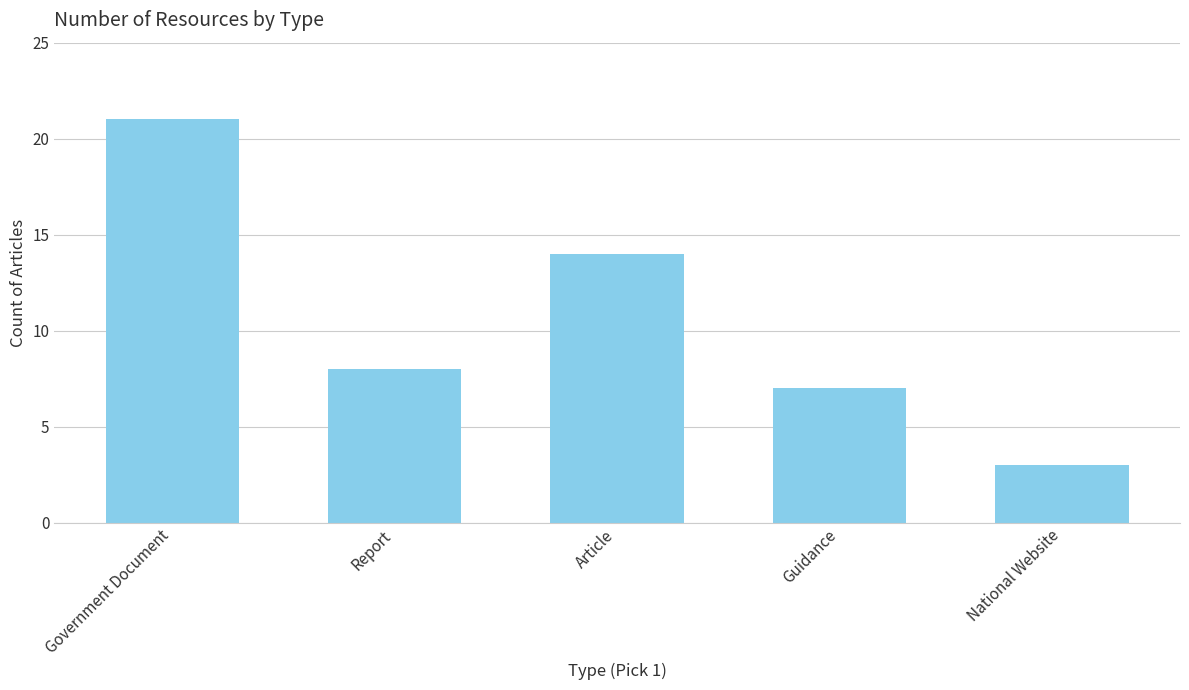

What is the smallest value displayed?

3